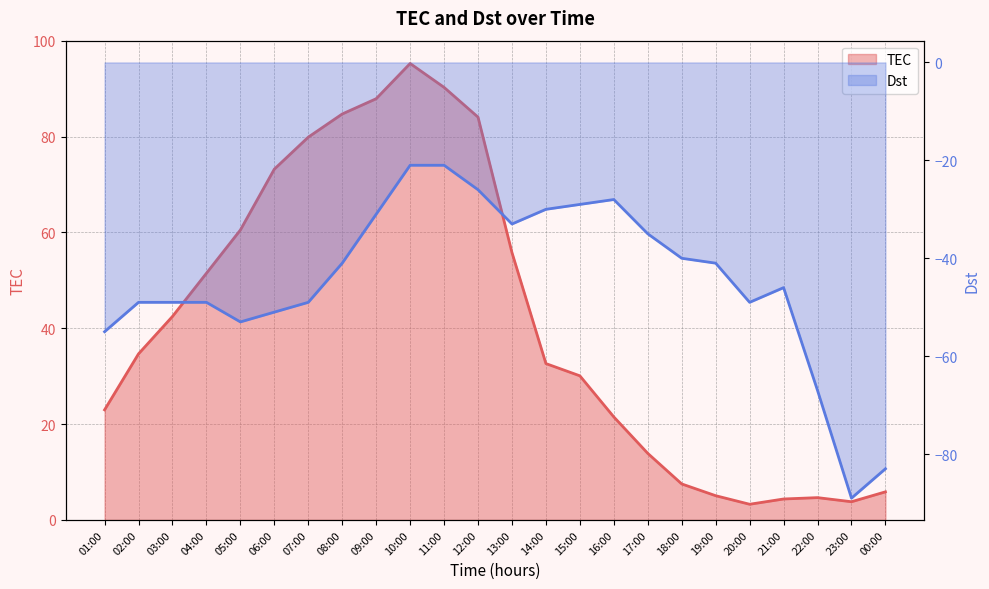

The TEC series shows 42.4 at 15:00. True or false?

False